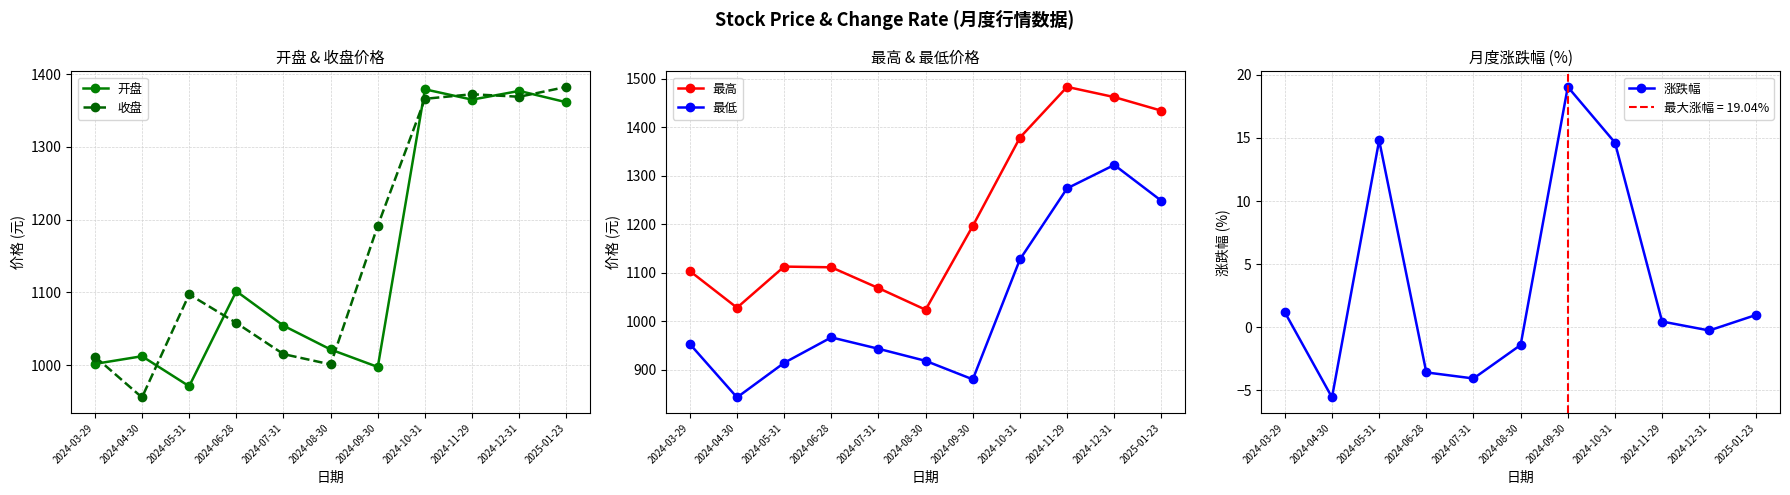

True or false: 最高 and 最低 cross at least once.

False